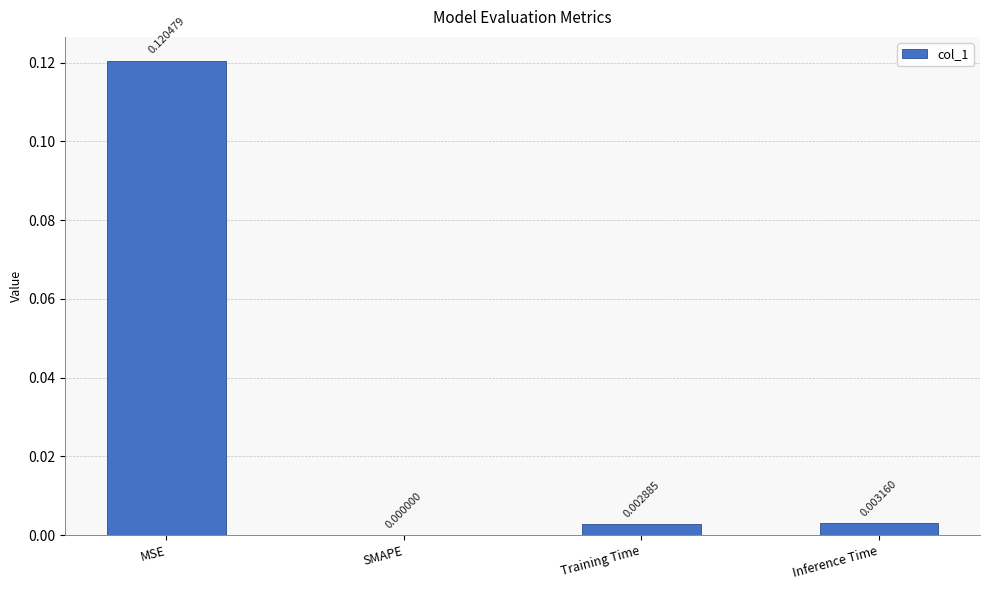

Count the number of categories in the chart.

4